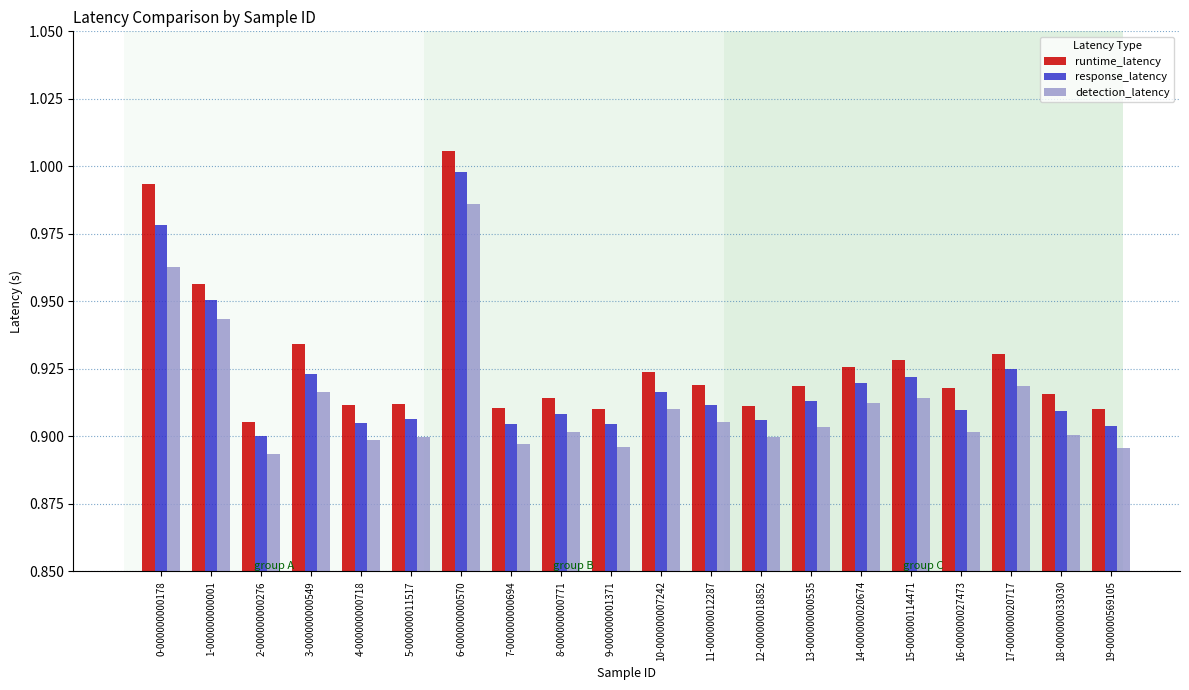

Which series has the largest range (max minus min)?

runtime_latency